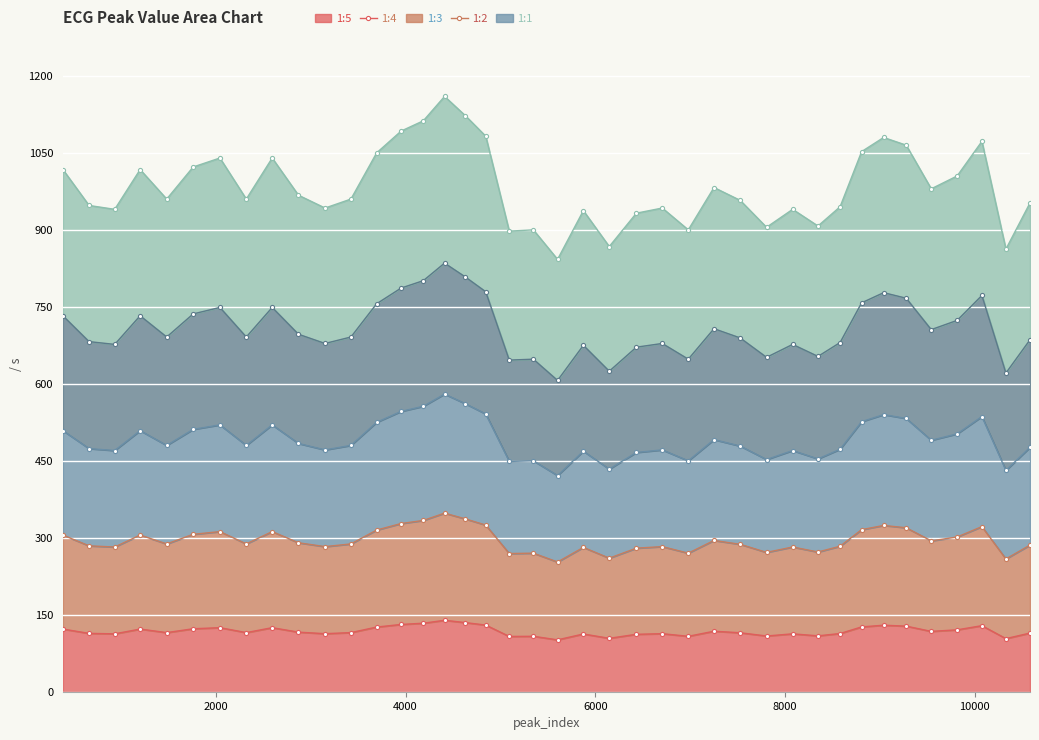

The value at 10582 is 114.3. True or false?

True